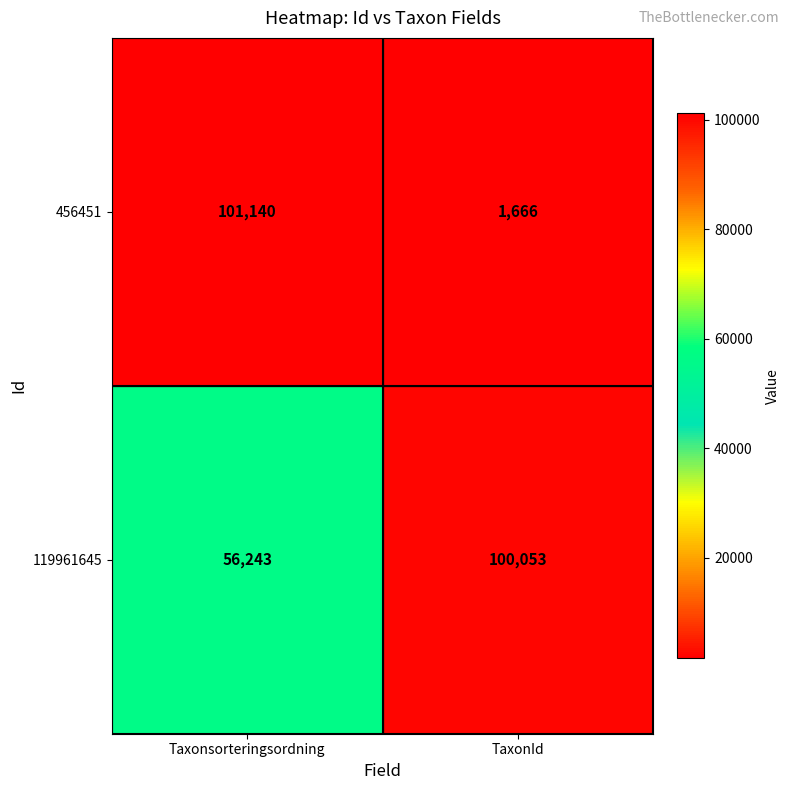

Is the value of 119961645 at Taxonsorteringsordning greater than the value of 456451 at Taxonsorteringsordning?

No